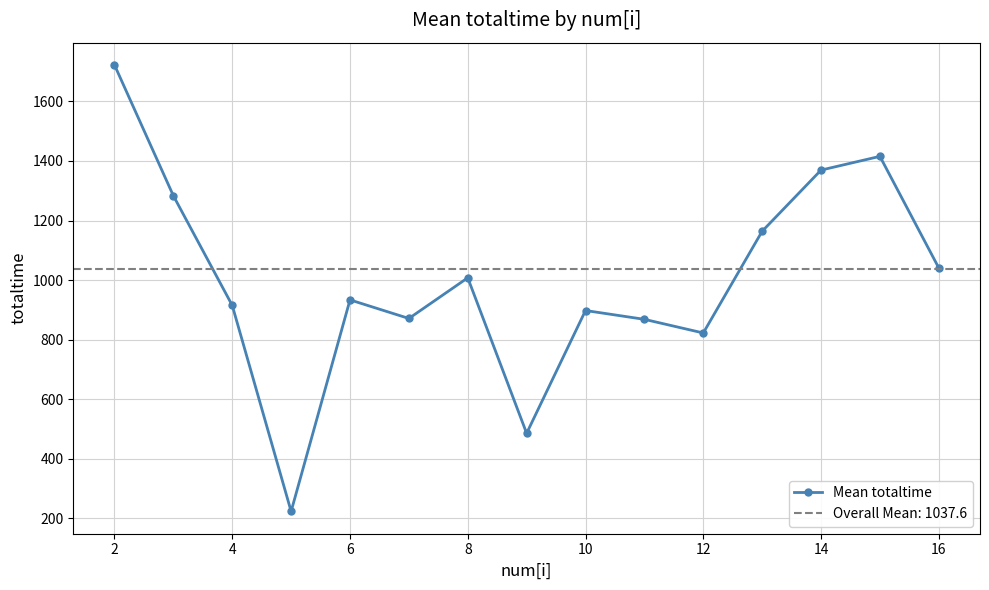

How many series are shown in this chart?

1